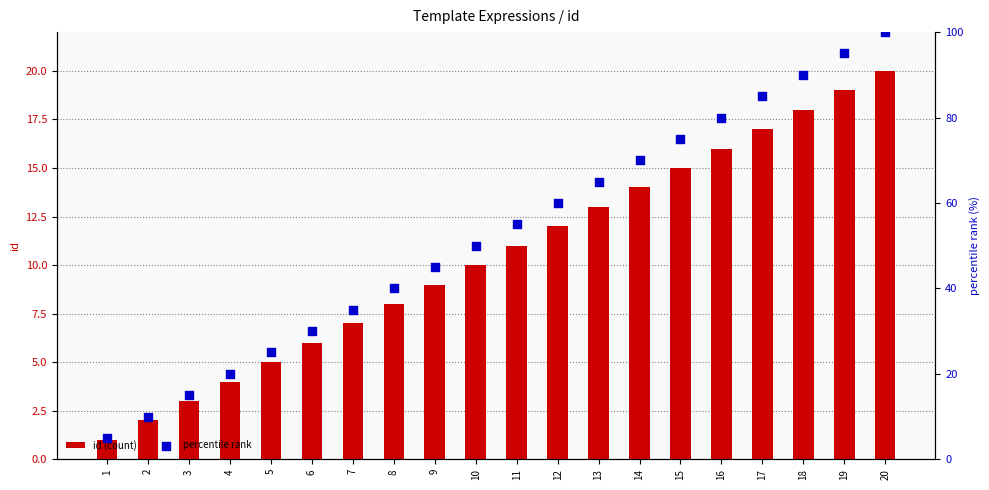

Is the value of id (count) at 13 greater than the value of percentile rank at 6?

No